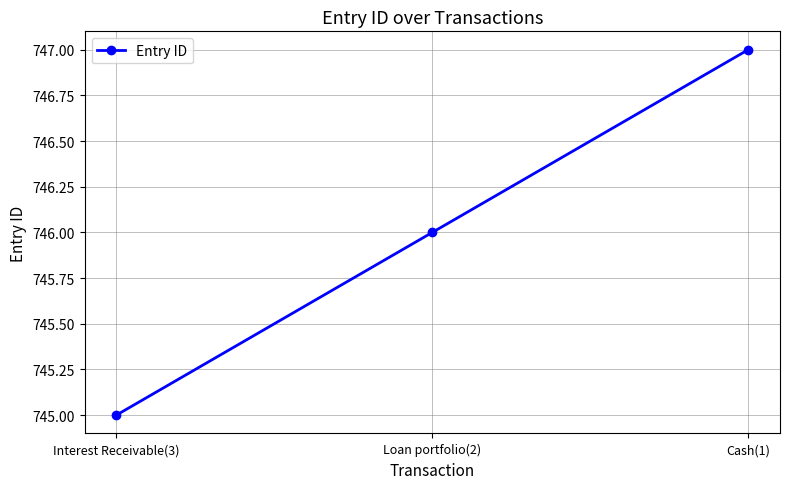

How many data points does each series have?

3